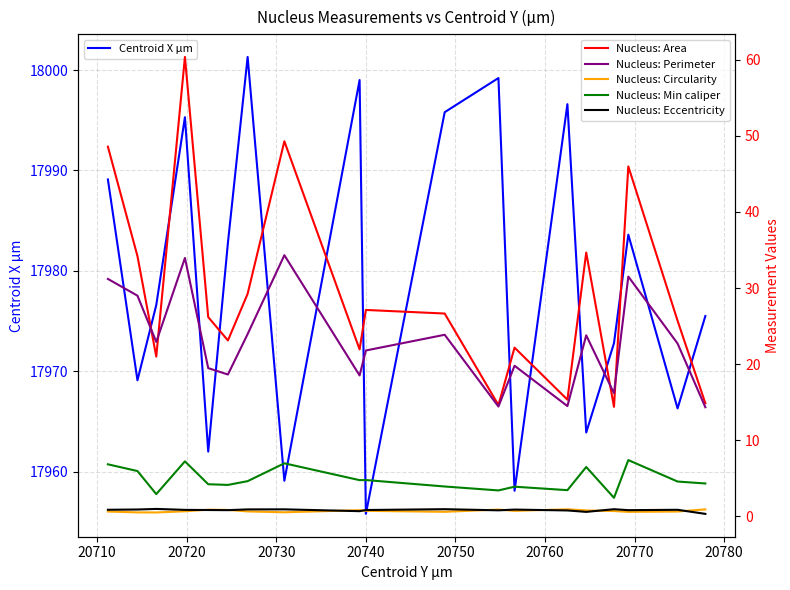

At how many categories does at least one series exceed 6827?

19